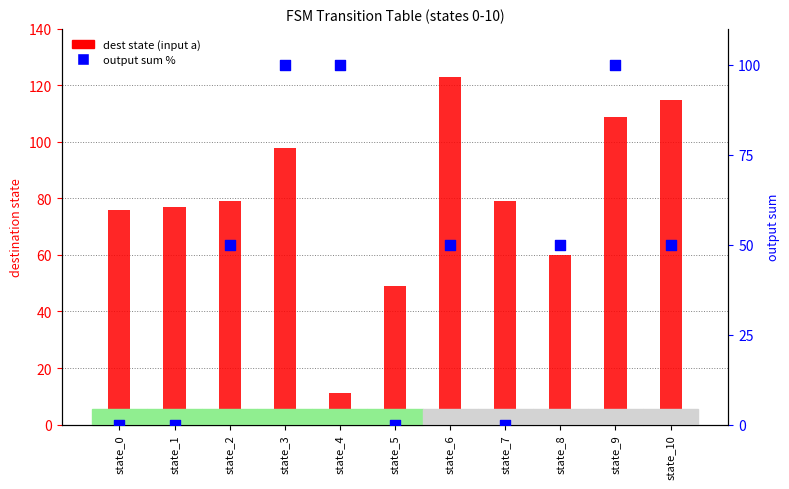

Which series has the largest total across all categories?

dest state (input a)